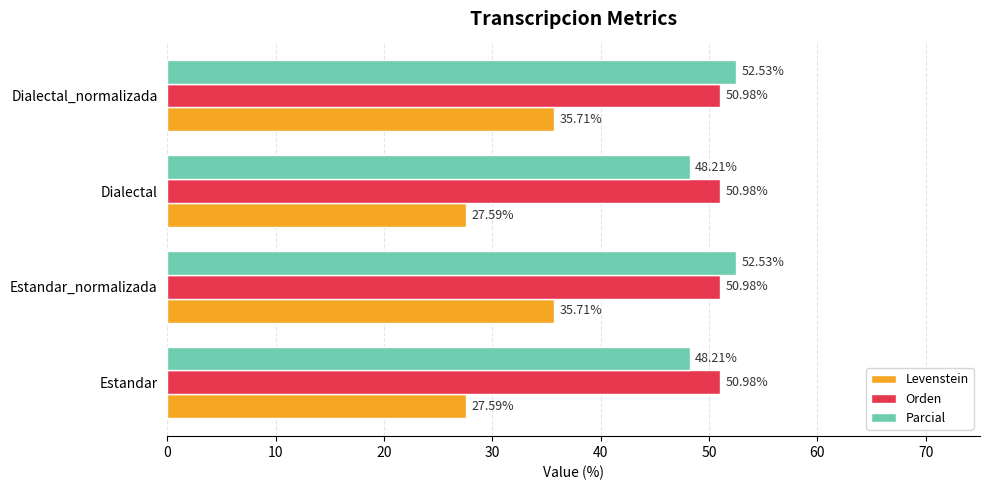

Which series has the largest range (max minus min)?

Levenstein